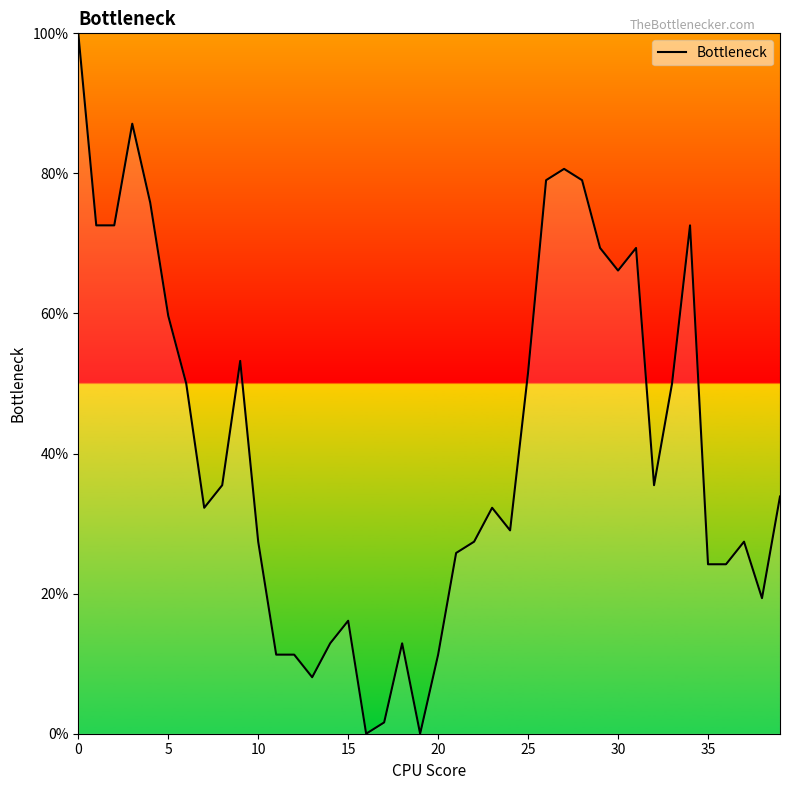

What is the greatest value displayed?

100.0